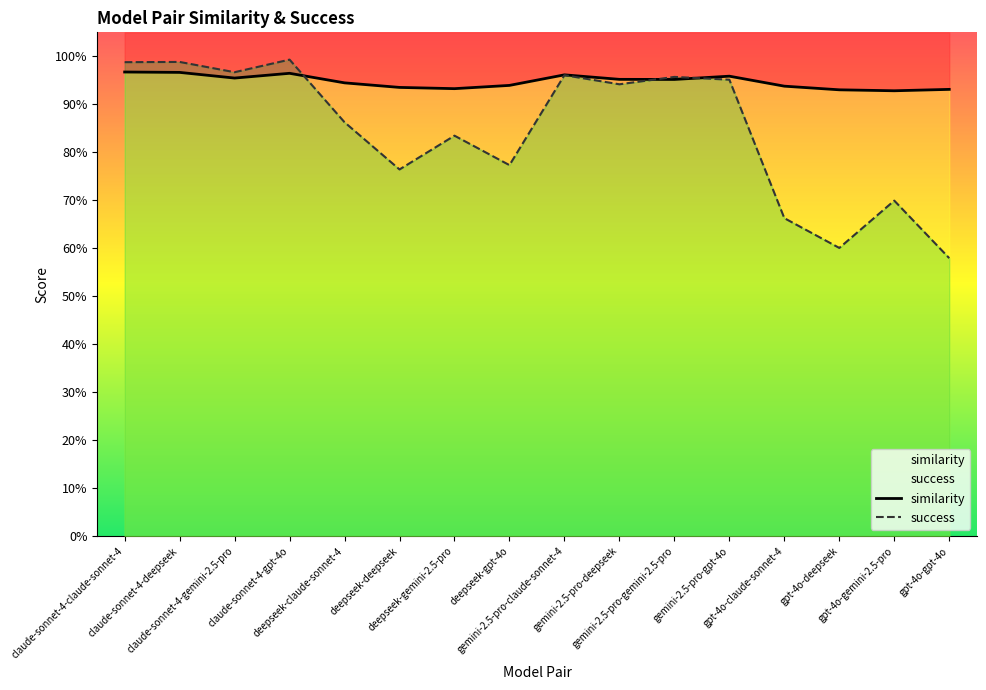

At which category is the sum across all series the highest?

claude-sonnet-4-gpt-4o